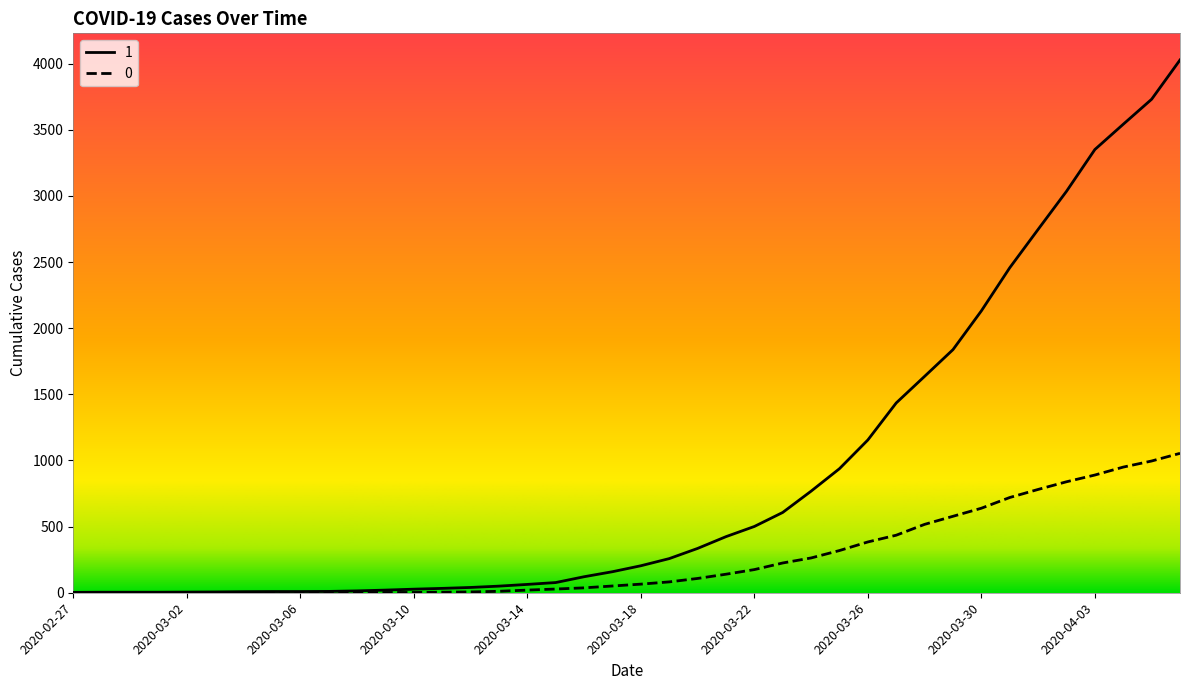

Reading left to right, extract all data points from this chart.

1: 3	4	4	4	5	6	8	9	9	10	14	20	27	33	40	50	63	77	121	159	204	258	335	424	501	607	768	938	1155	1435	1636	1838	2131	2457	2747	3035	3351	3542	3731	4028
0: 0	0	0	0	0	0	0	0	0	1	2	2	2	4	6	11	20	28	37	51	65	82	108	140	175	225	263	319	384	435	517	578	639	720	781	839	890	950	996	1054